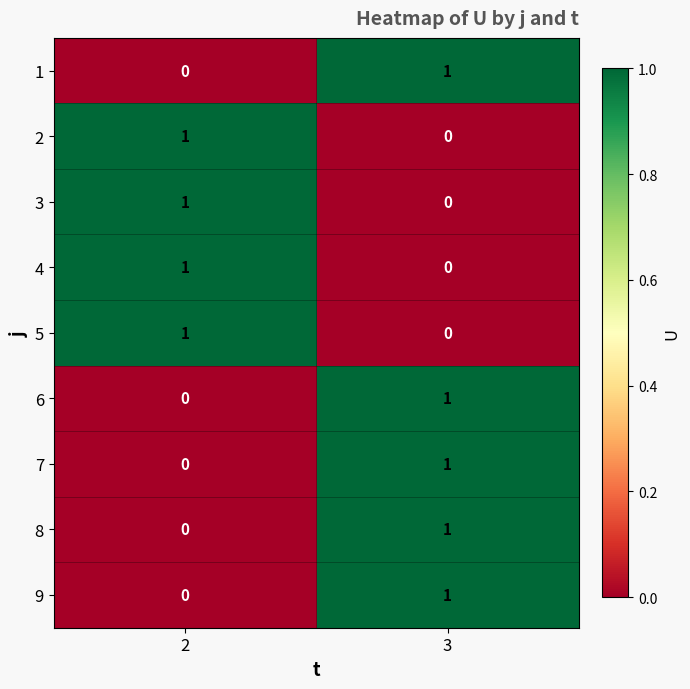

At which label does 4 reach its minimum?

3